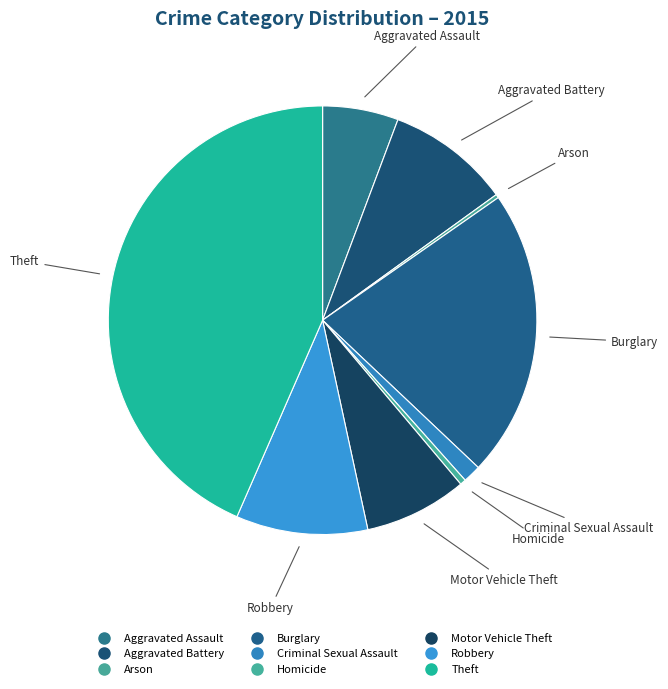

Is there a majority slice in this chart?

No